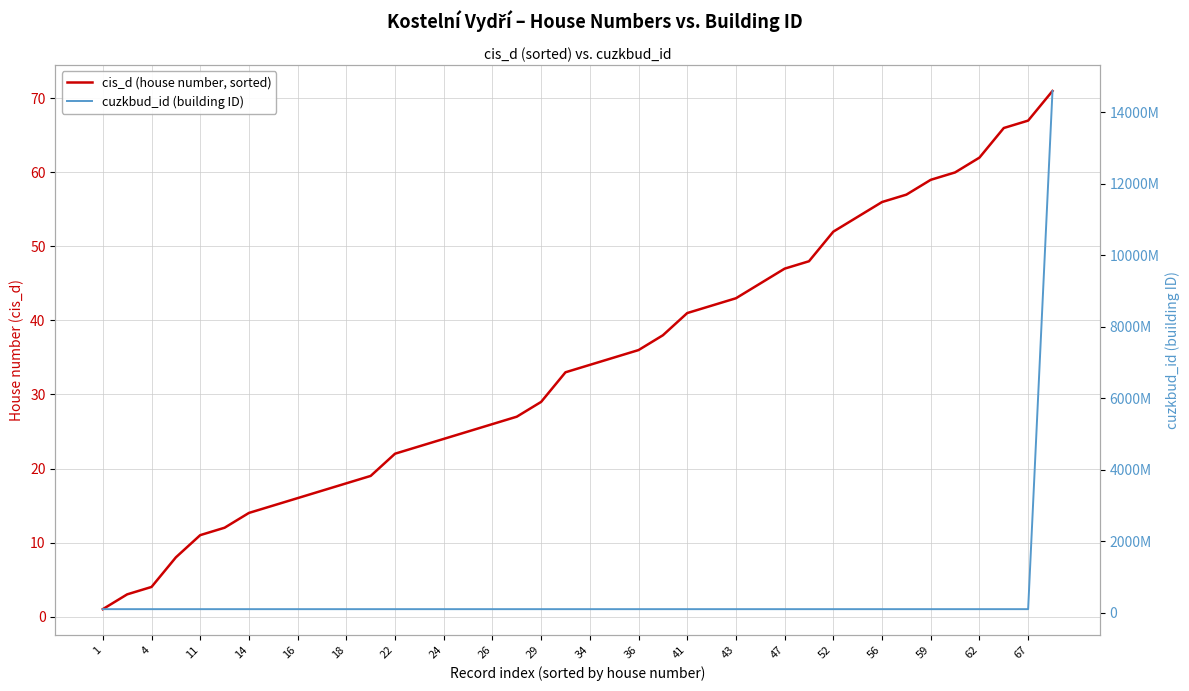

Count the number of categories in the chart.

40